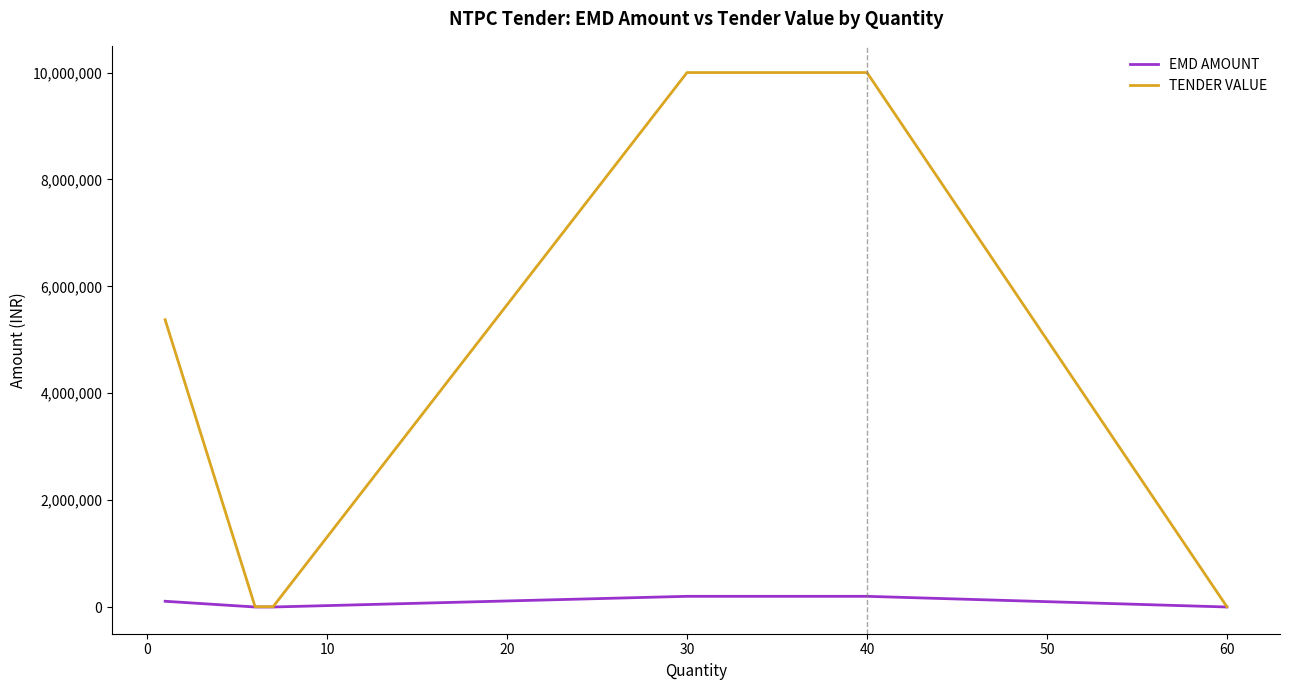

How many lines are shown in the chart?

2